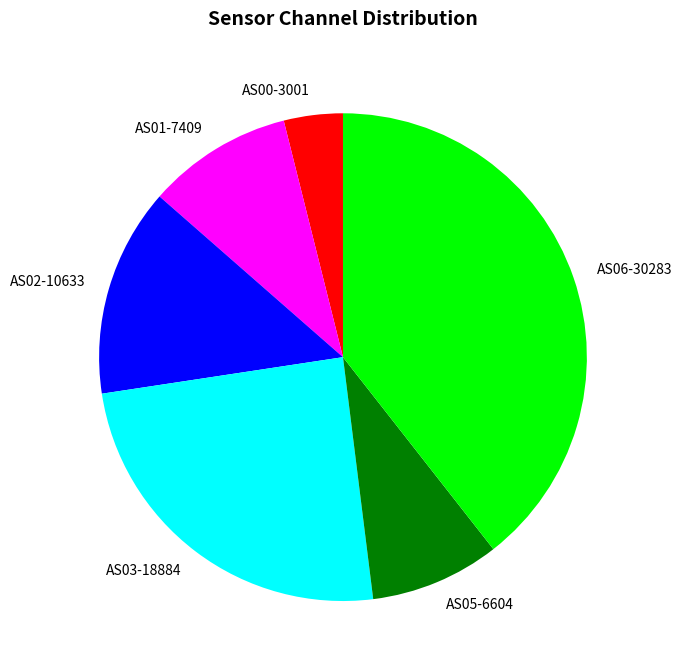

Is there any slice that represents more than half of the pie?

No